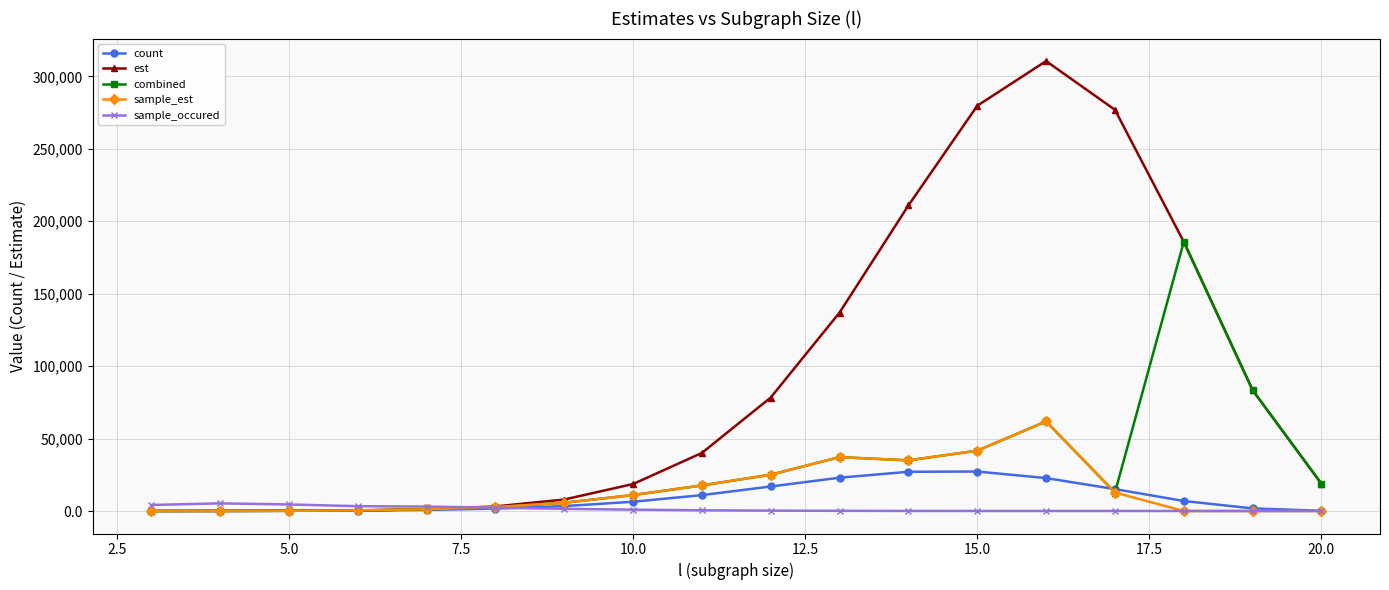

How many times do combined and sample_occured cross each other?

1